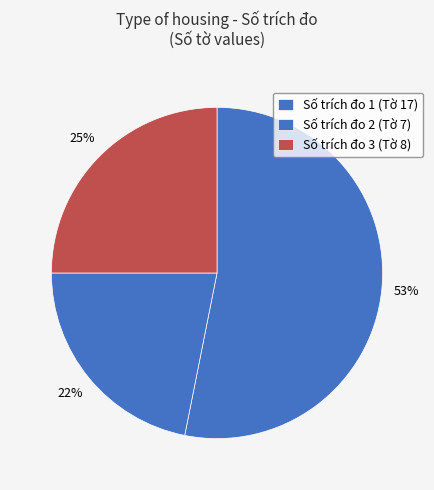

To the nearest percent, what is the difference between the largest and smallest slice percentages?

31%